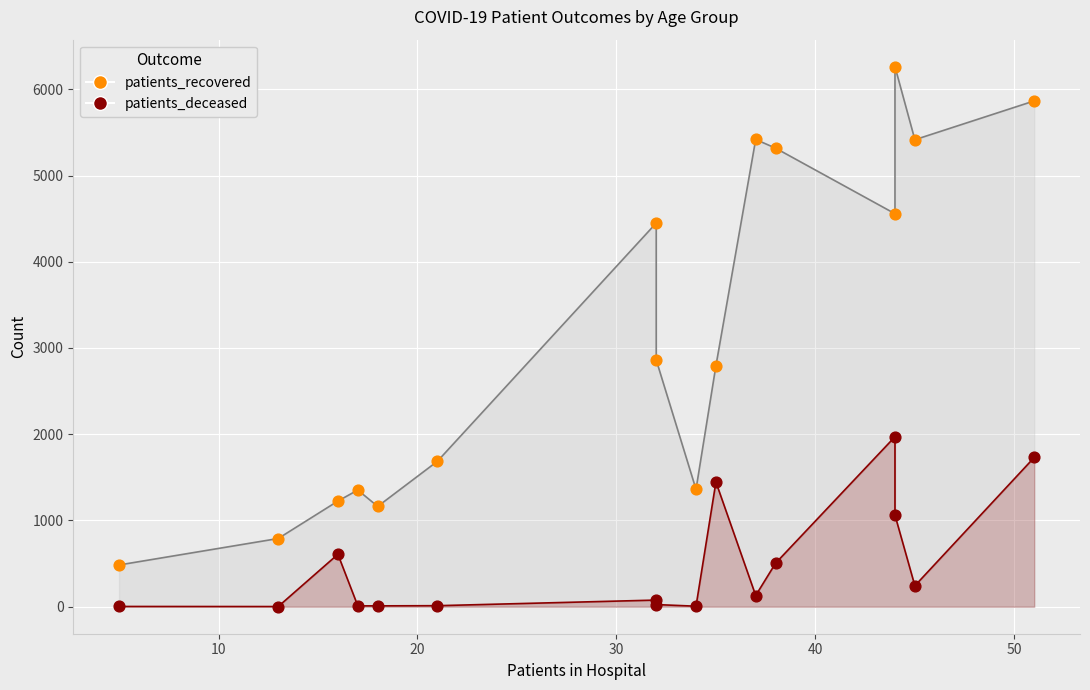

Which series has the largest Y range (max minus min)?

patients_recovered